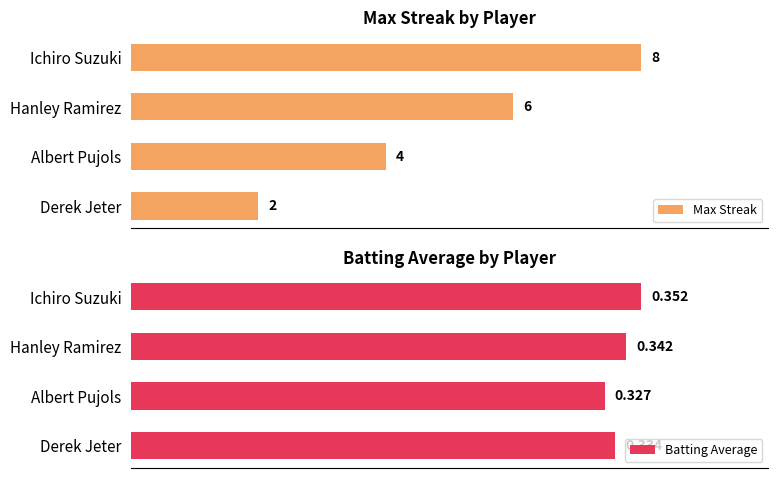

Which category has the highest value in the Max Streak series?

Ichiro Suzuki